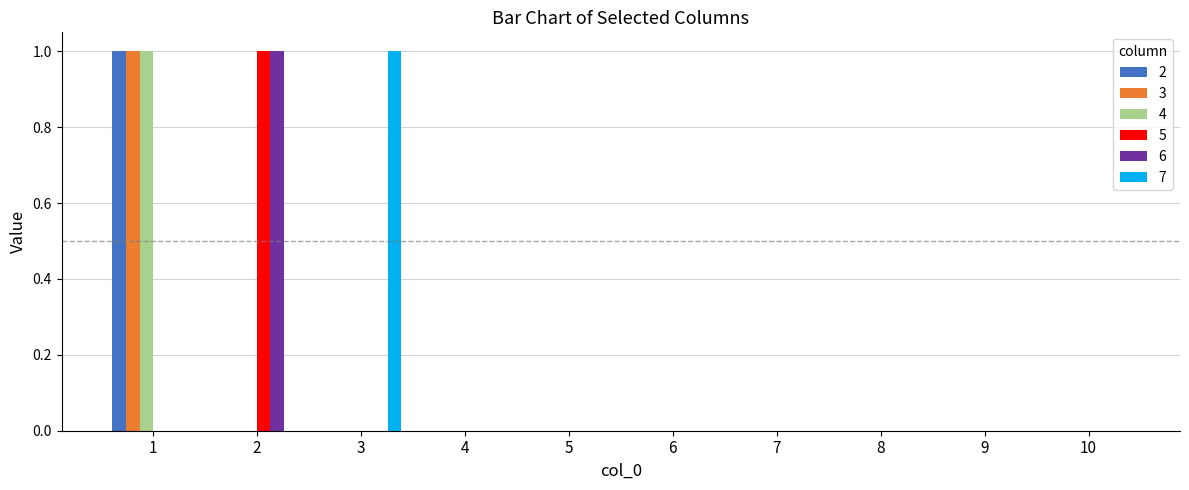

How many 2 values are between 0 and 1?

10